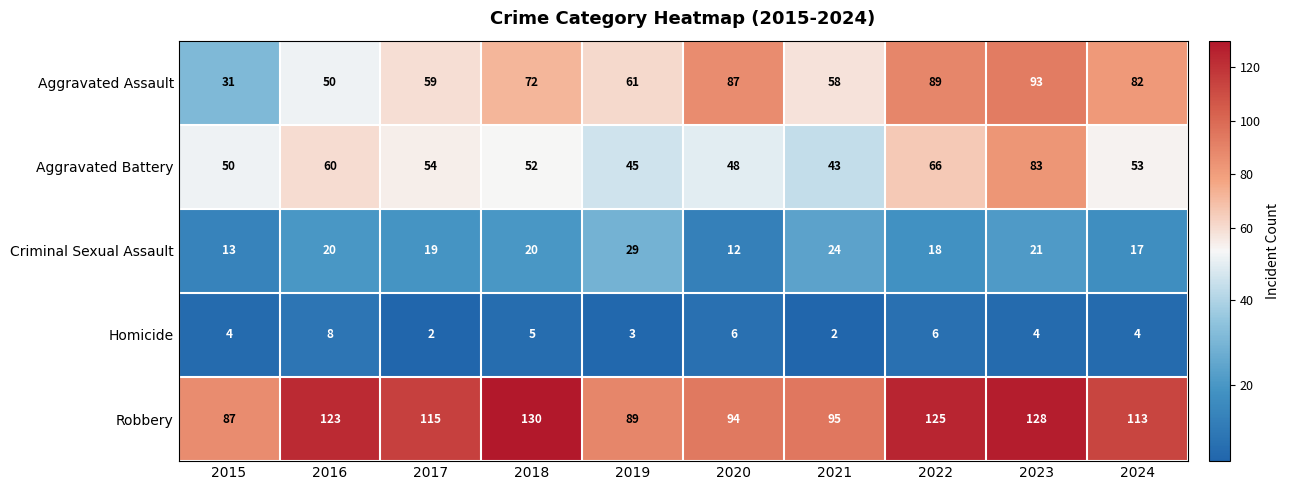

What is the maximum value shown in the chart?

130